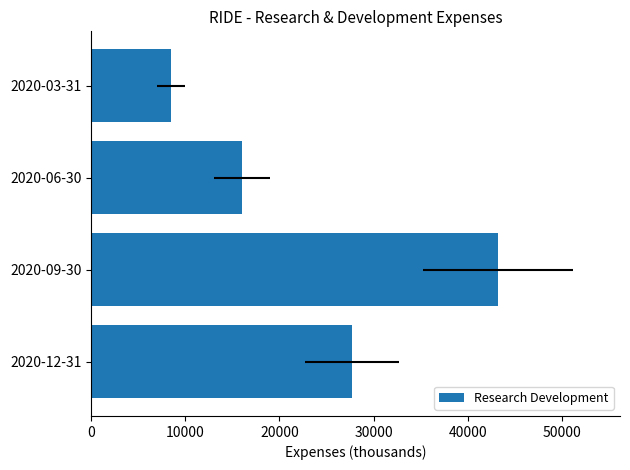

How many data points does each series have?

4